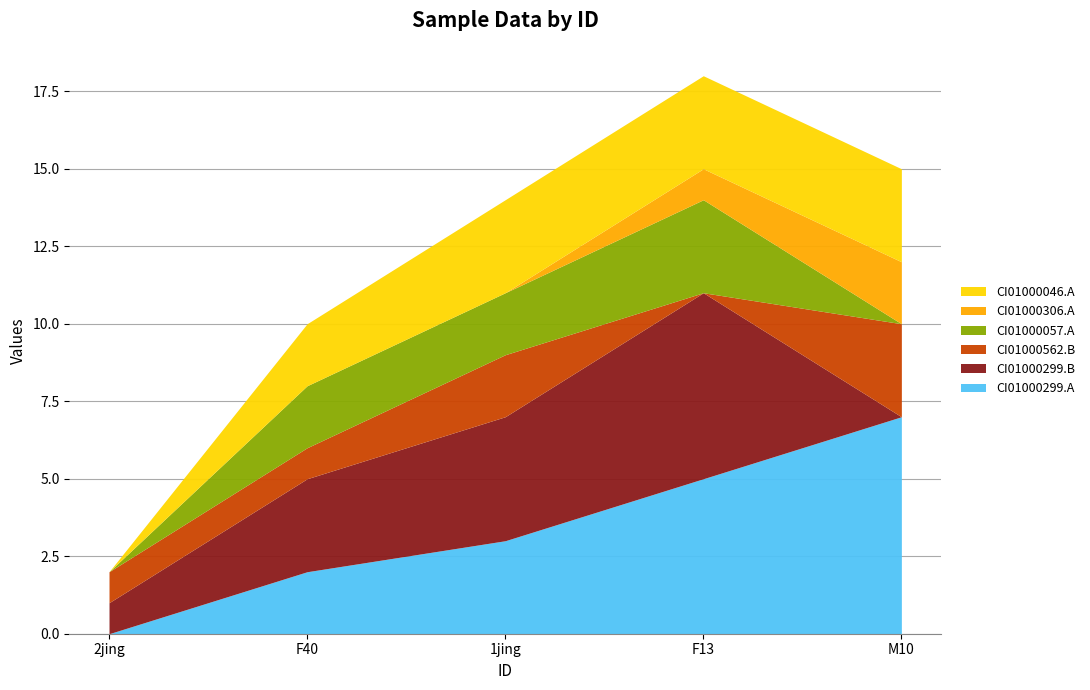

Which has a higher value, 2jing or M10?

M10